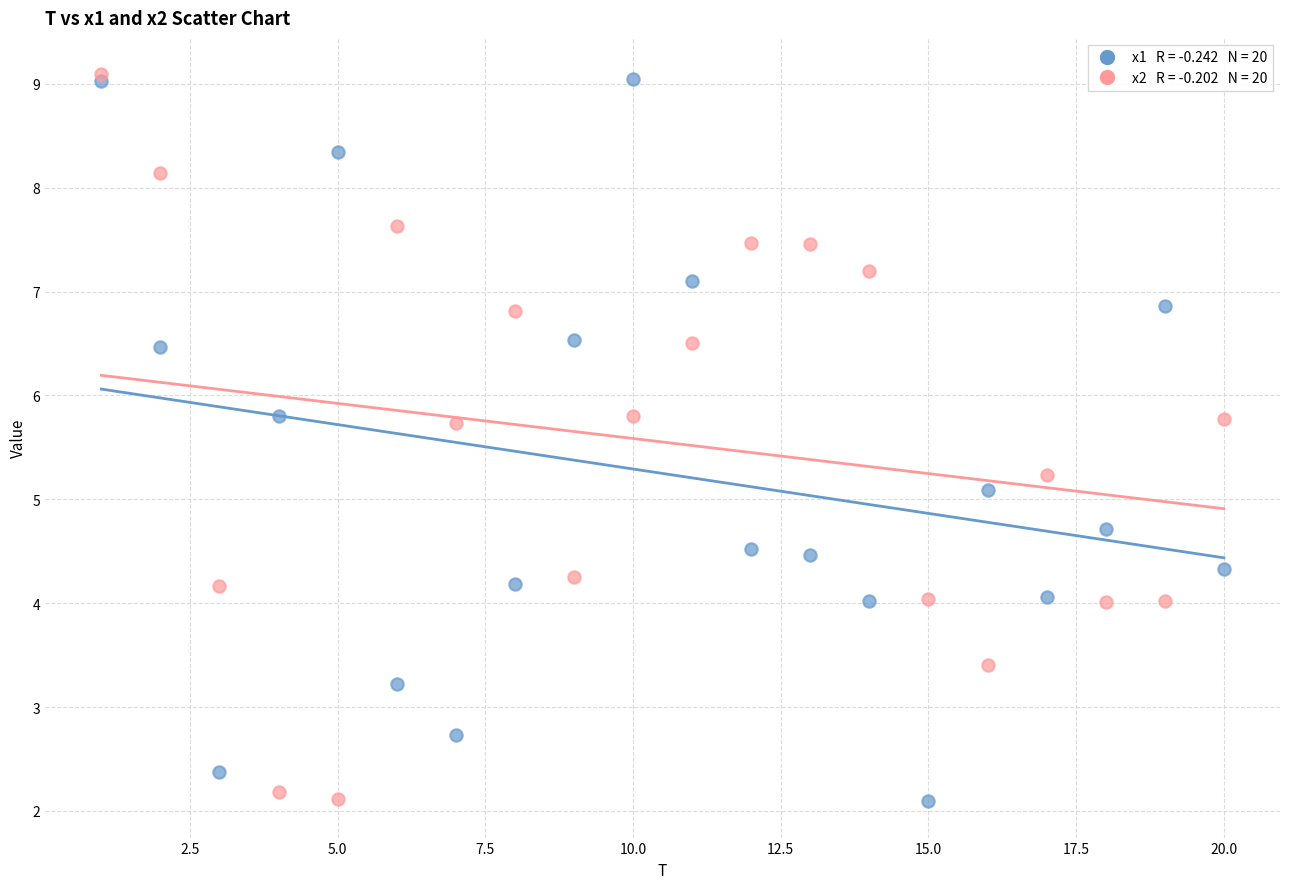

Across all series, what Y value is closest to 5?

5.1